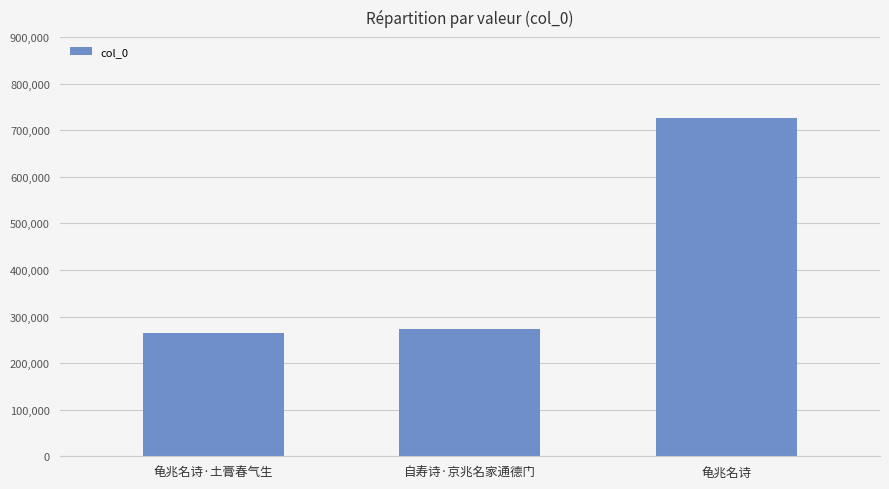

Does the chart contain any negative values?

No